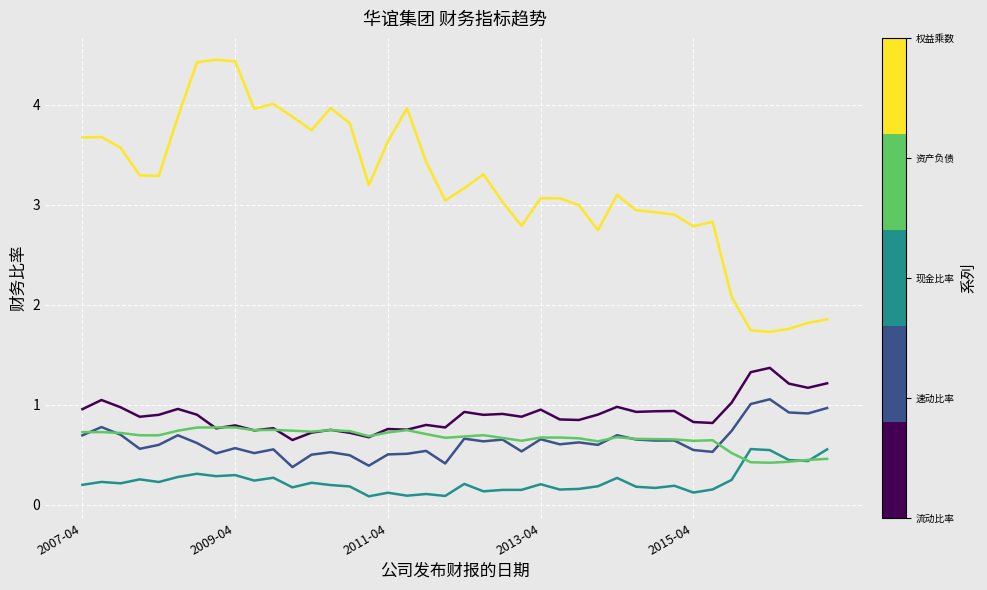

How many lines are shown in the chart?

5